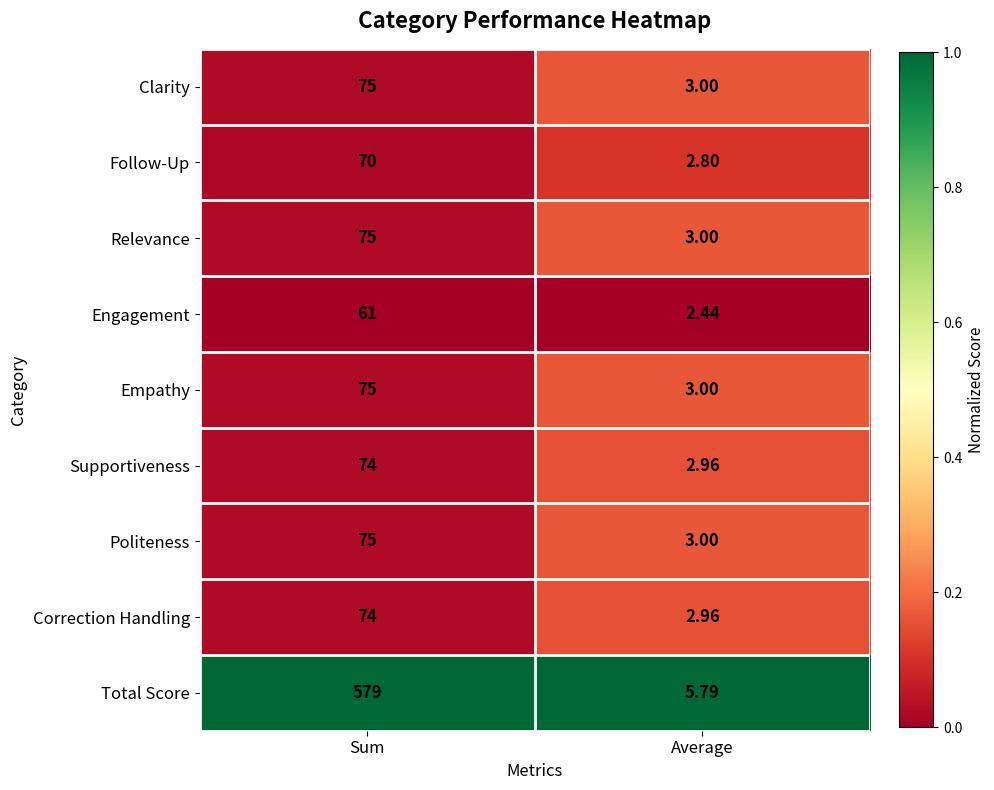

Which category has the highest value in the Politeness series?

Sum